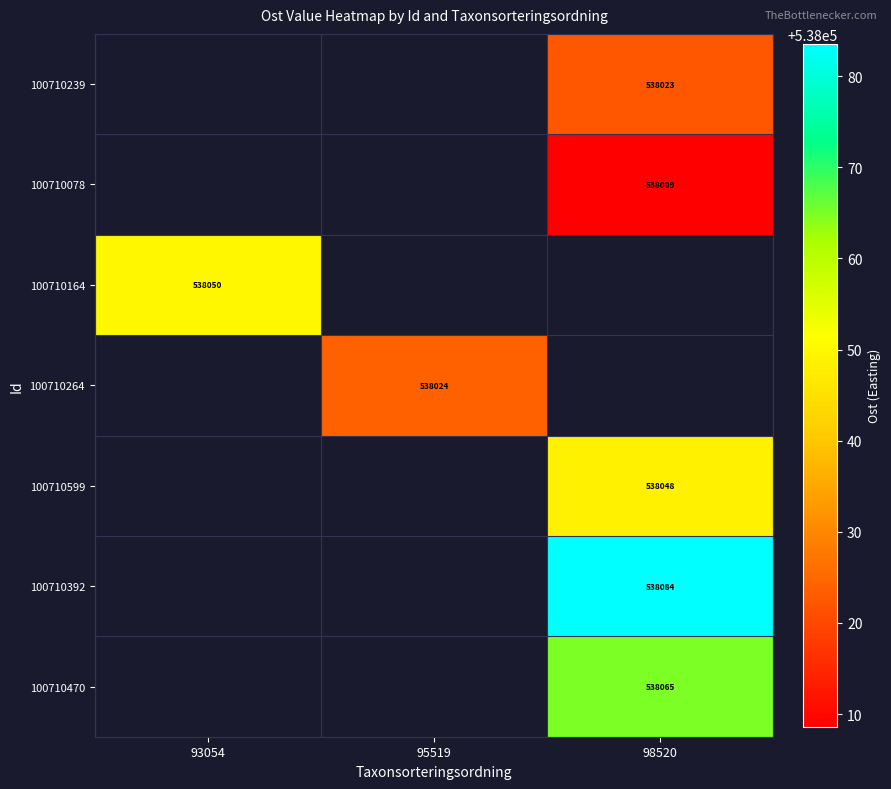

Between 95519 and 93054, which is larger?

93054